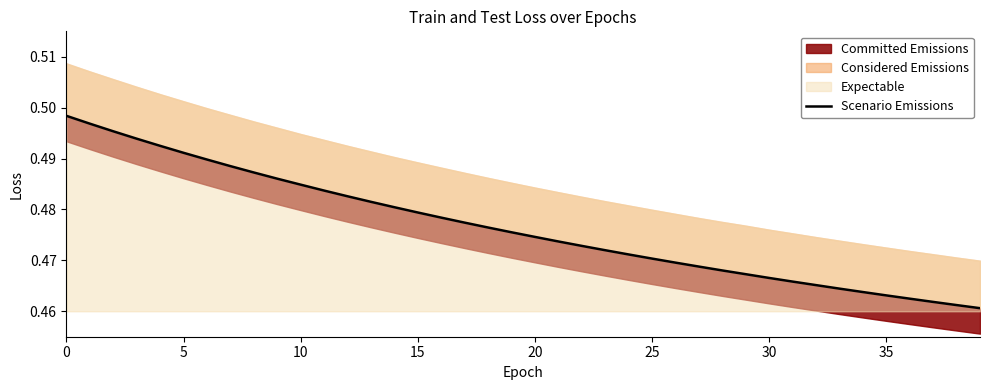

Reading left to right, list all the values displayed in this chart.

0.5	0.5	0.5	0.5	0.5	0.5	0.5	0.5	0.5	0.5	0.5	0.5	0.5	0.5	0.5	0.5	0.5	0.5	0.5	0.5	0.5	0.5	0.5	0.5	0.5	0.5	0.5	0.5	0.5	0.5	0.5	0.5	0.5	0.5	0.5	0.5	0.5	0.5	0.5	0.5